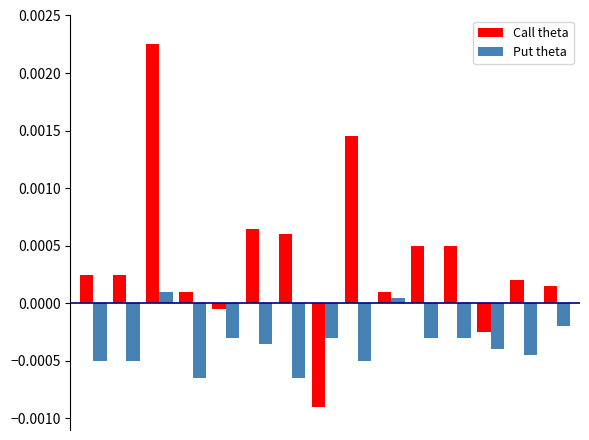

What are all the series names shown in the legend?

Call theta, Put theta